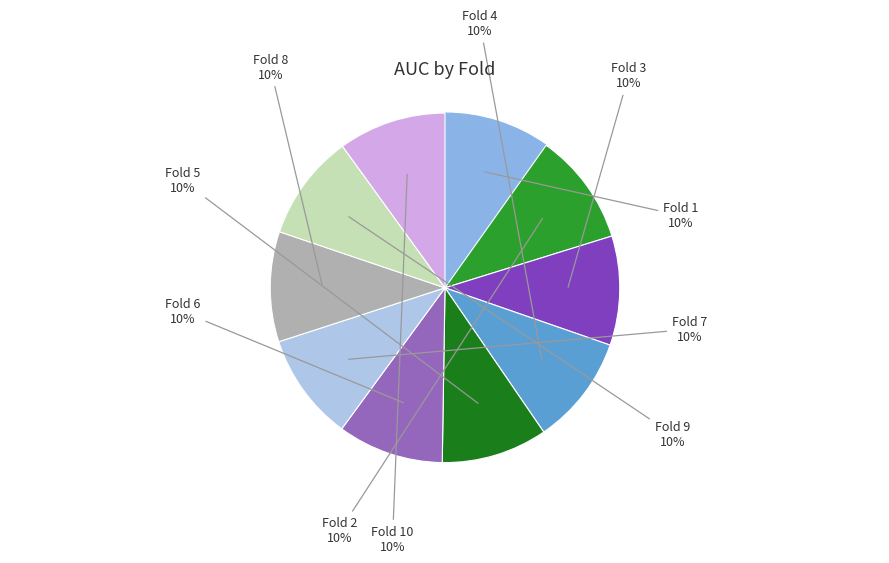

To the nearest percent, what is the average slice percentage?

10%